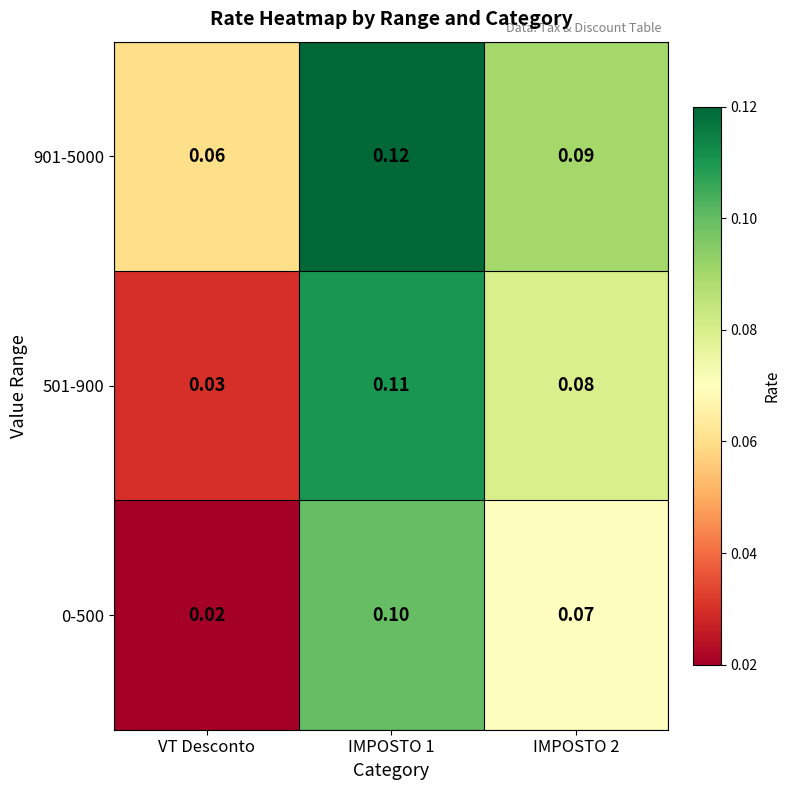

At which label is 501-900 closest to 0?

VT Desconto